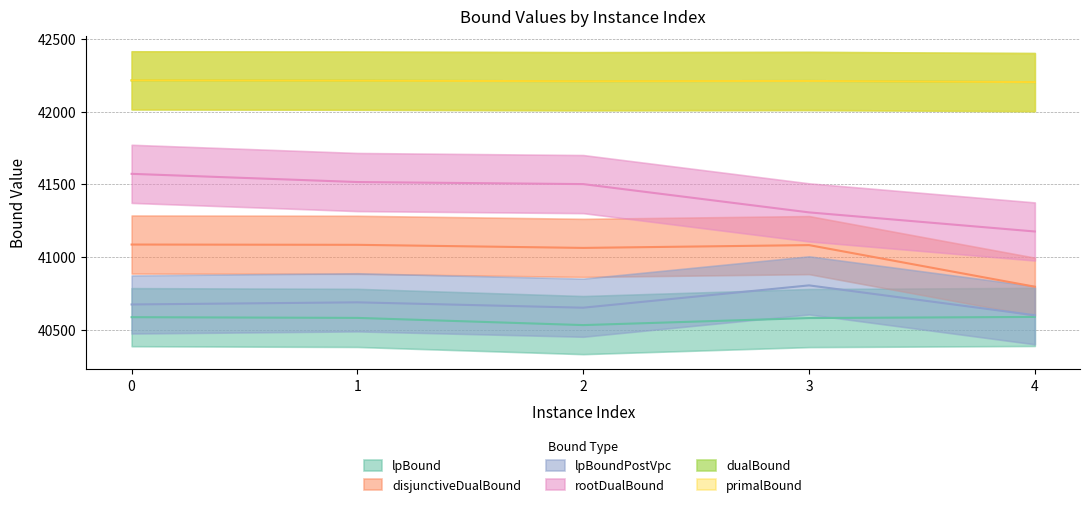

True or false: disjunctiveDualBound and lpBoundPostVpc intersect in this chart.

False